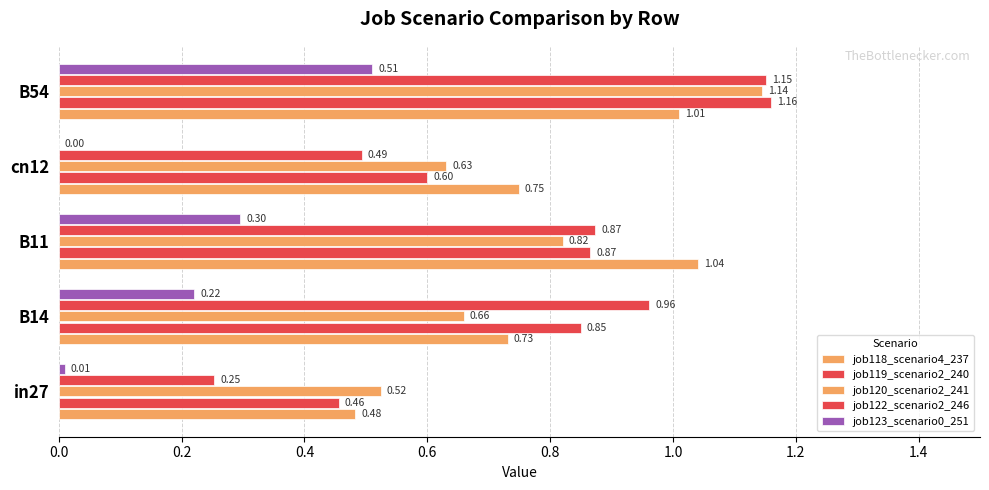

Reading left to right, transcribe all the data shown in this chart.

job118_scenario4_237: 0.5	0.7	1.0	0.7	1.0
job119_scenario2_240: 0.5	0.9	0.9	0.6	1.2
job120_scenario2_241: 0.5	0.7	0.8	0.6	1.1
job122_scenario2_246: 0.3	1.0	0.9	0.5	1.2
job123_scenario0_251: 0.0	0.2	0.3	0.0	0.5